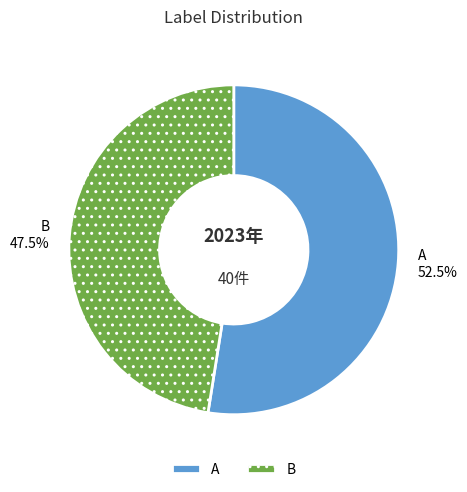

To the nearest percent, what is the difference between the A and B slice percentages?

5%